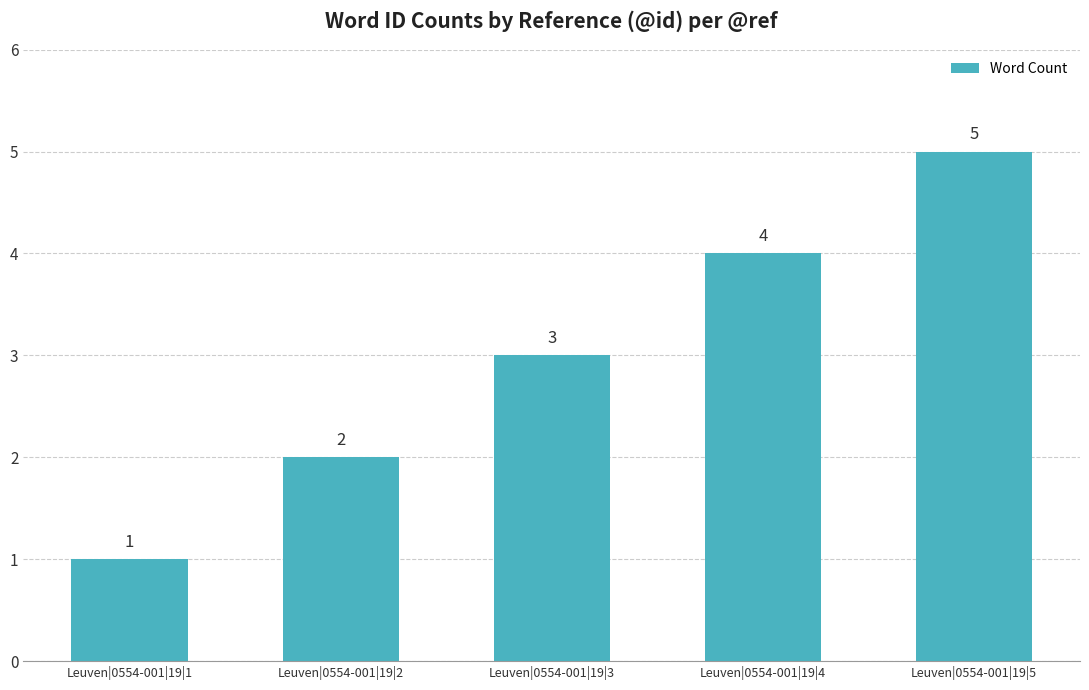

What is the change in value from Leuven|0554-001|19|1 to Leuven|0554-001|19|4?

+3